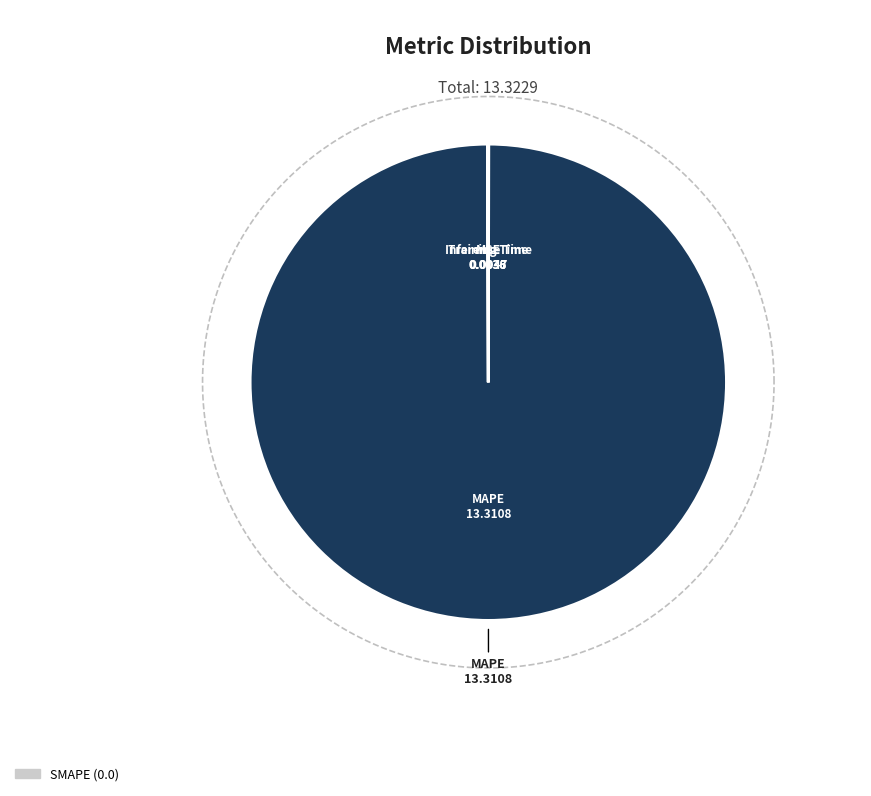

What percentage is NOT represented by MSE?

100.0%